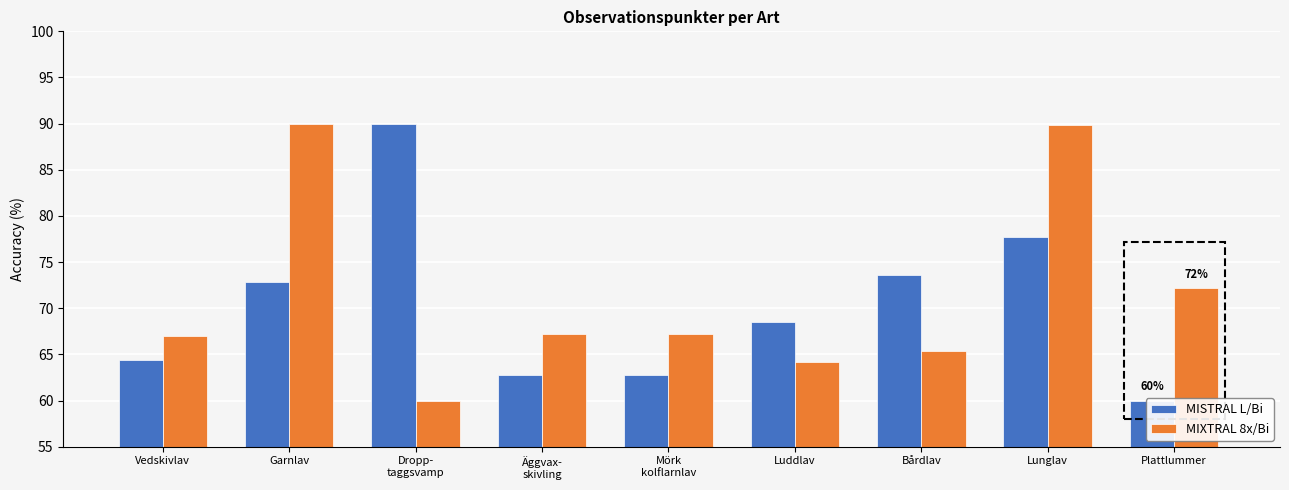

What position from the left is Äggvax-
skivling?

4